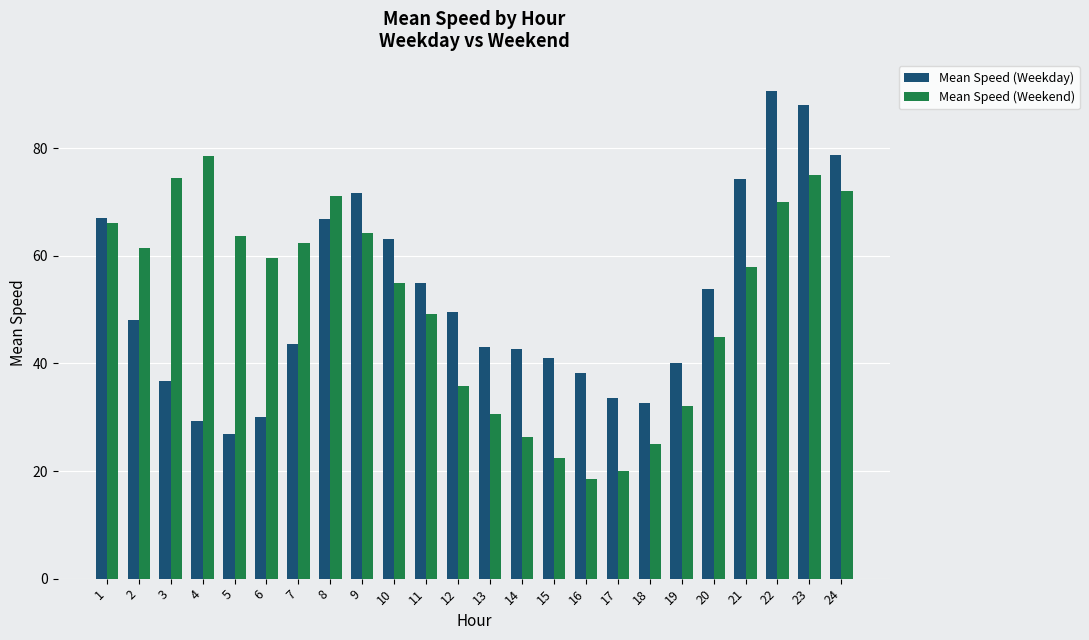

What is the sum of all Mean Speed (Weekend) values?

1236.1